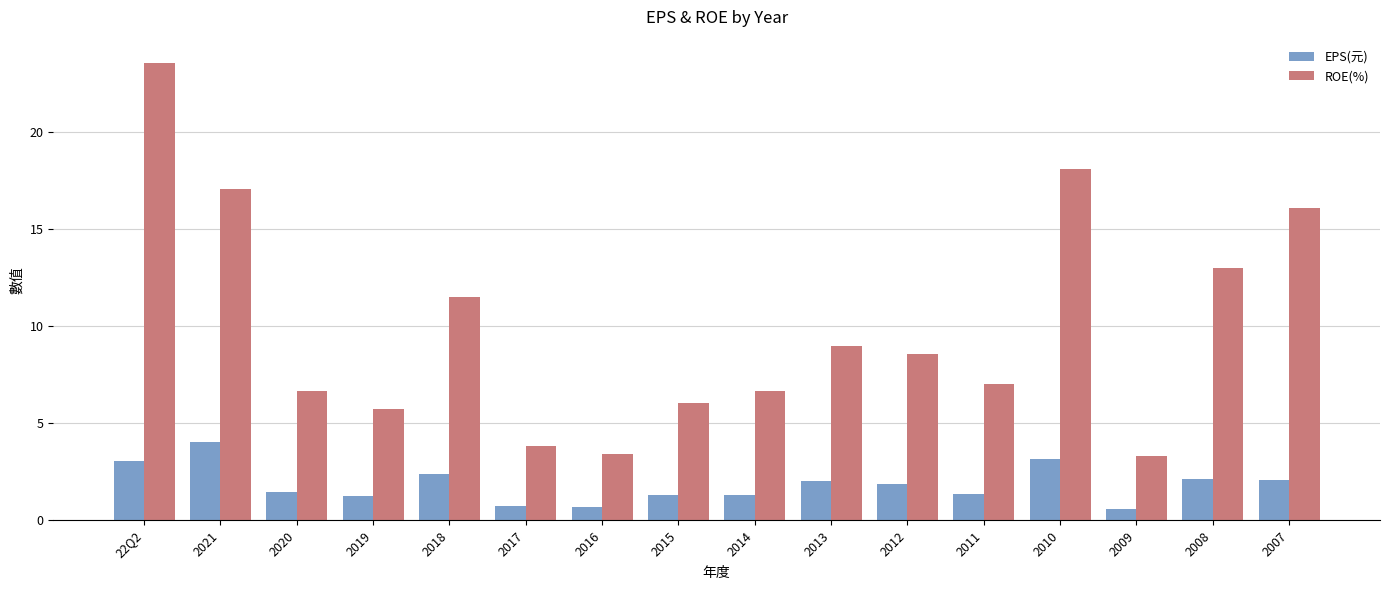

What is the value of the ROE(%) bar at the 10th from the left?

9.0